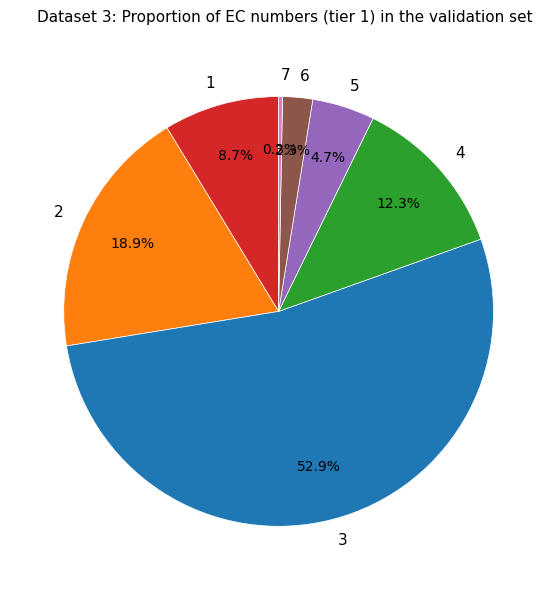

To the nearest percent, what portion does 5 represent?

5%